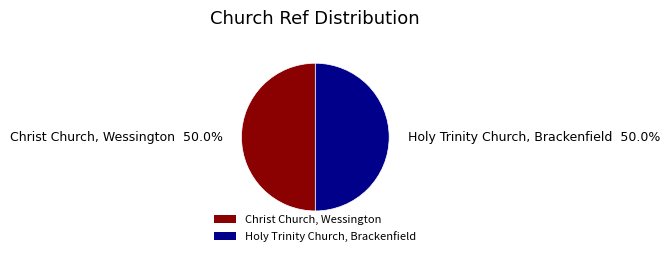

Count the number of slices in the pie.

2